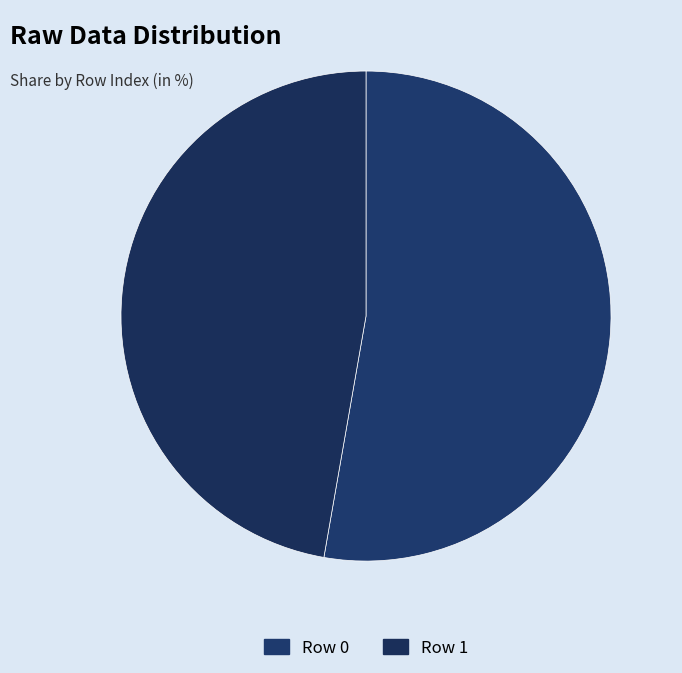

How many slices are in this pie chart?

2